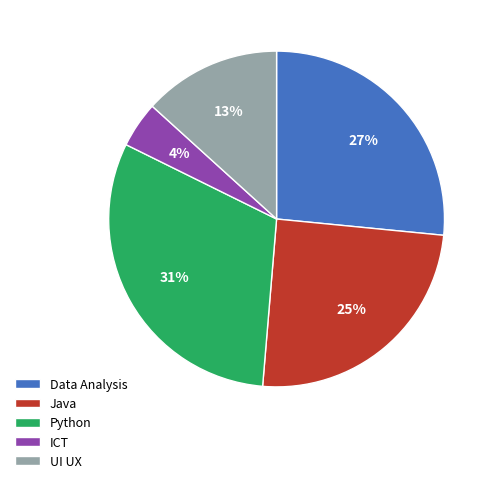

Which category has the biggest portion of the pie?

Python